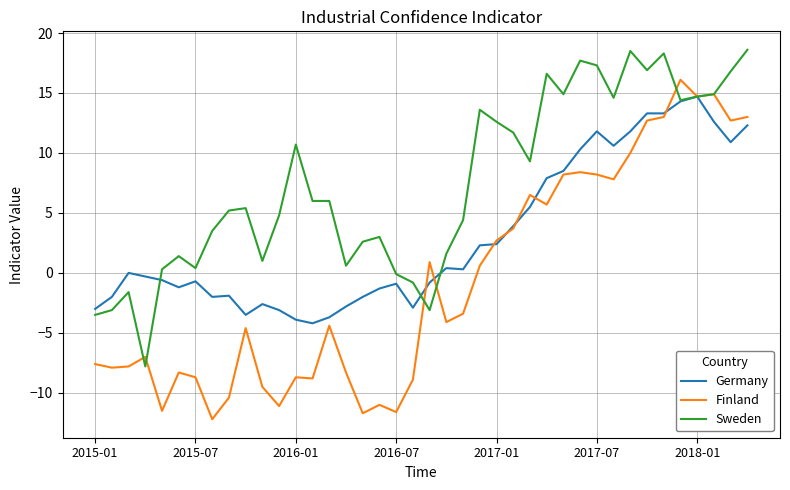

What is the highest value of the Germany series?

14.7